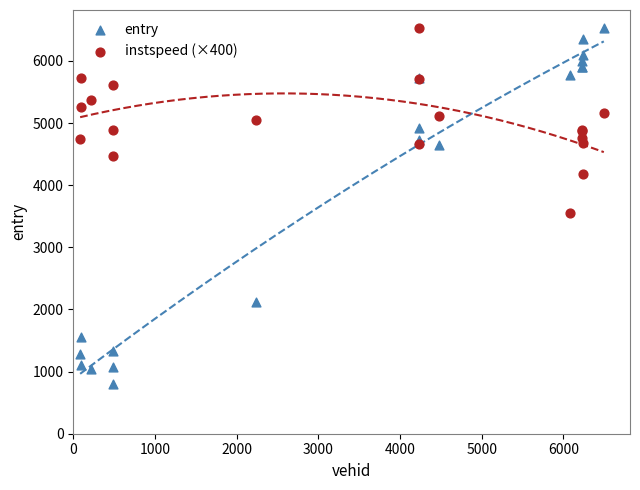

In the entry series, what Y value is closest to 3667?

4643.5